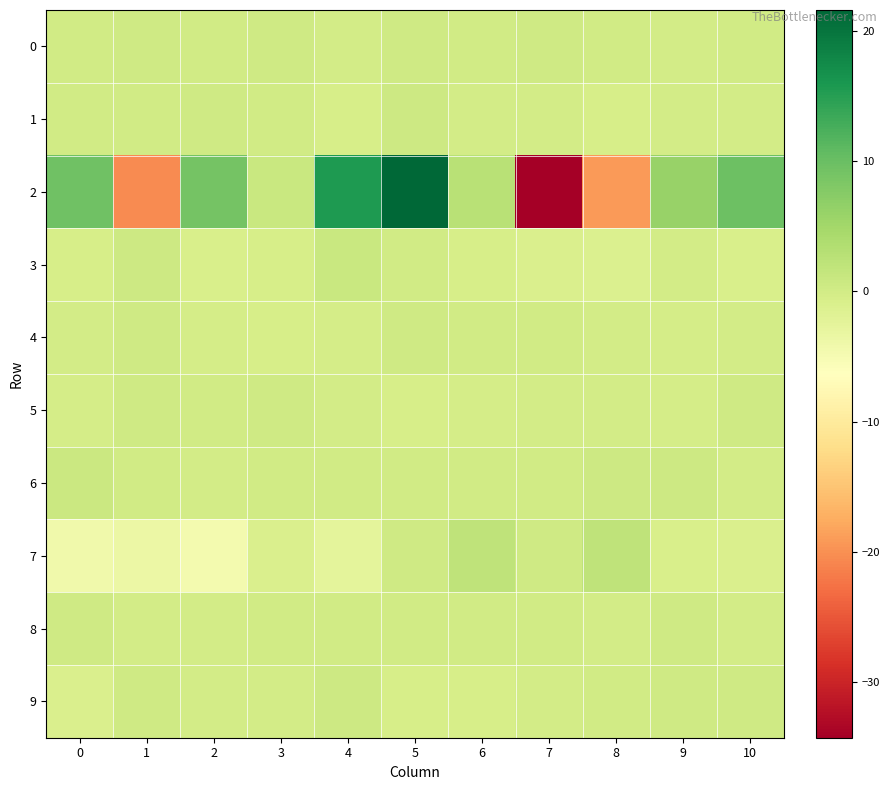

Which series changed the most between 9 and 10?

2